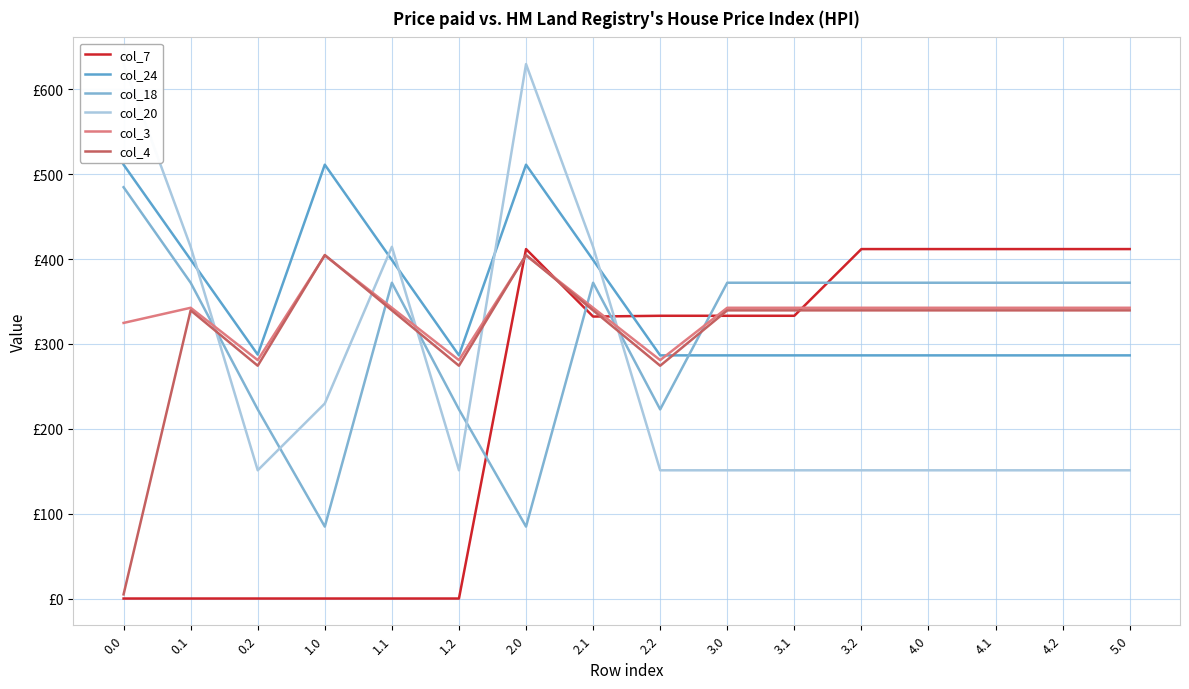

Where is the first local minimum for col_4?

0.2